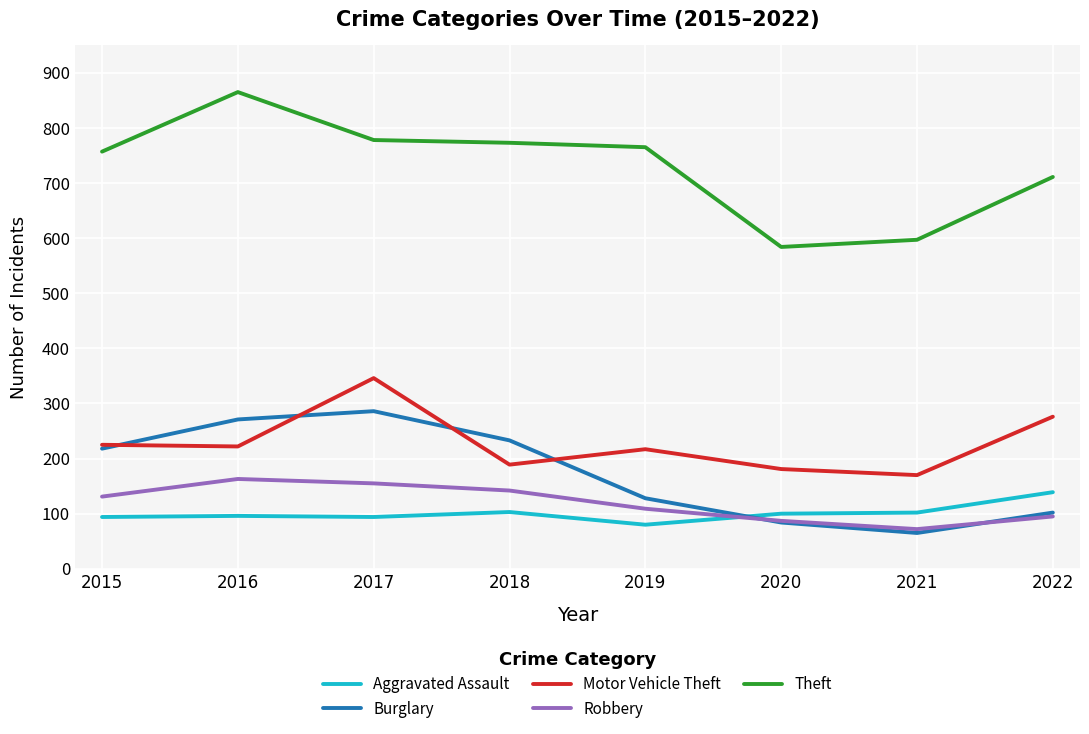

Does the chart have visible grid lines?

Yes